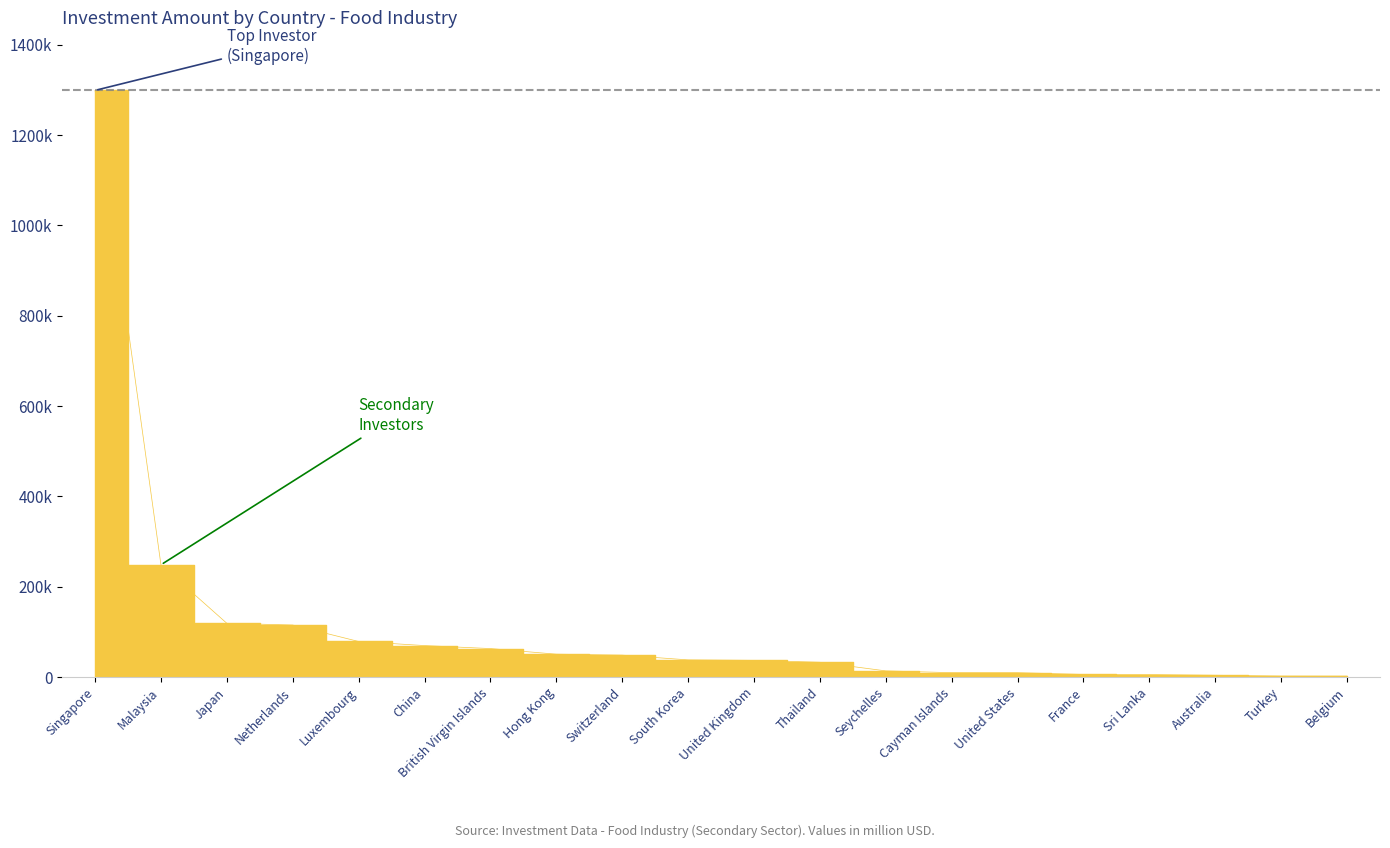

Where is the data nearest to the value 650670?

Malaysia